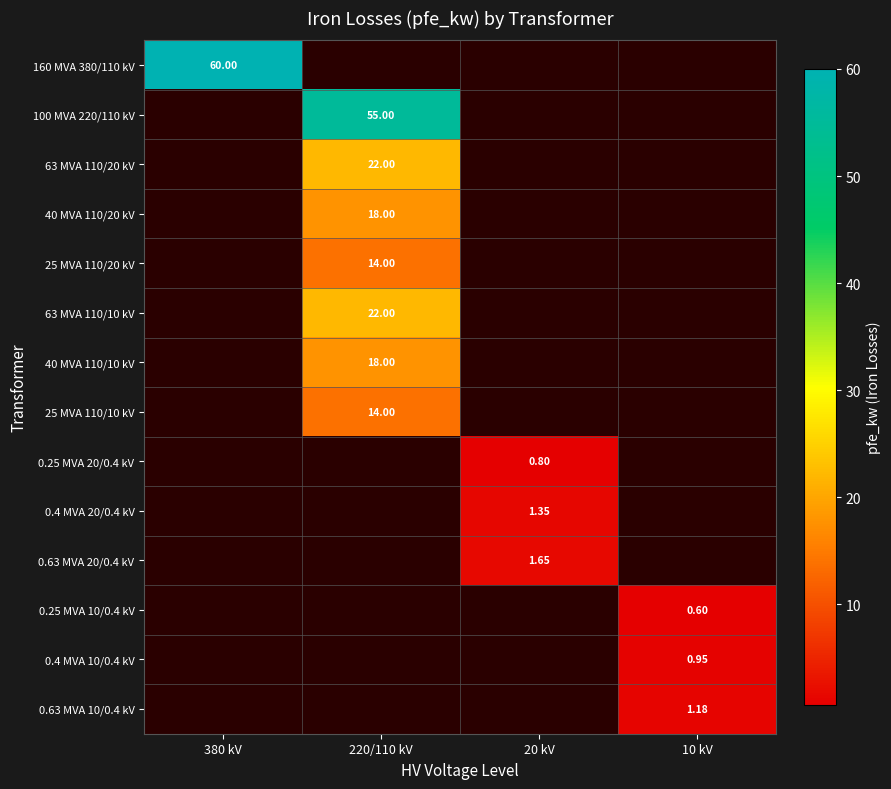

Rank the series by their maximum value, from lowest to highest.

0.25 MVA 10/0.4 kV, 0.25 MVA 20/0.4 kV, 0.4 MVA 10/0.4 kV, 0.63 MVA 10/0.4 kV, 0.4 MVA 20/0.4 kV, 0.63 MVA 20/0.4 kV, 25 MVA 110/20 kV, 25 MVA 110/10 kV, 40 MVA 110/20 kV, 40 MVA 110/10 kV, 63 MVA 110/20 kV, 63 MVA 110/10 kV, 100 MVA 220/110 kV, 160 MVA 380/110 kV